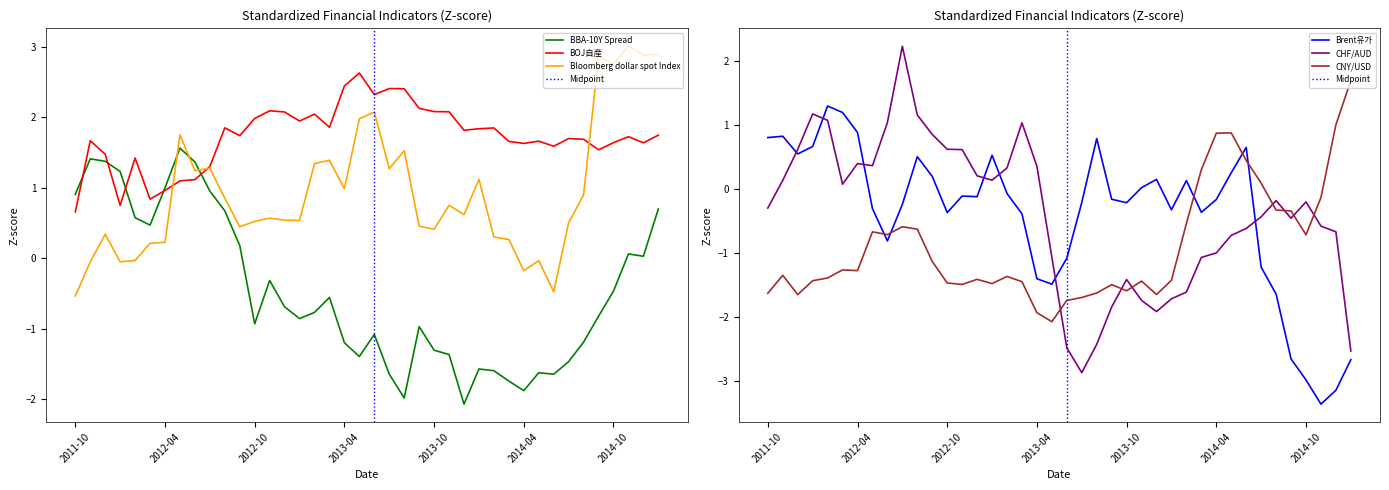

What is the highest value of the Brent유가 series?

1.3